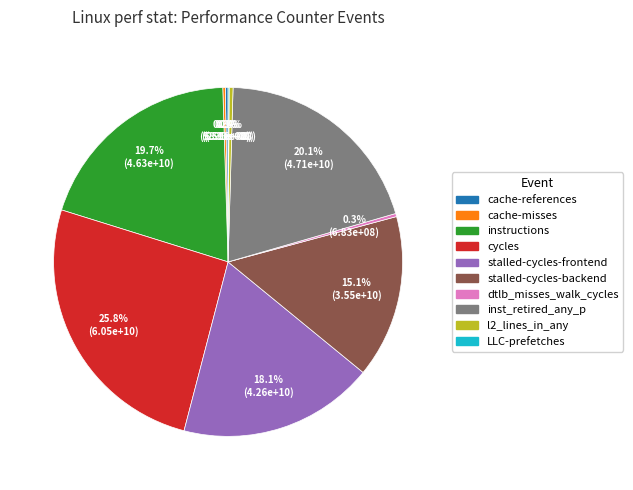

How much of the chart is everything except dtlb_misses_walk_cycles?

99.7%